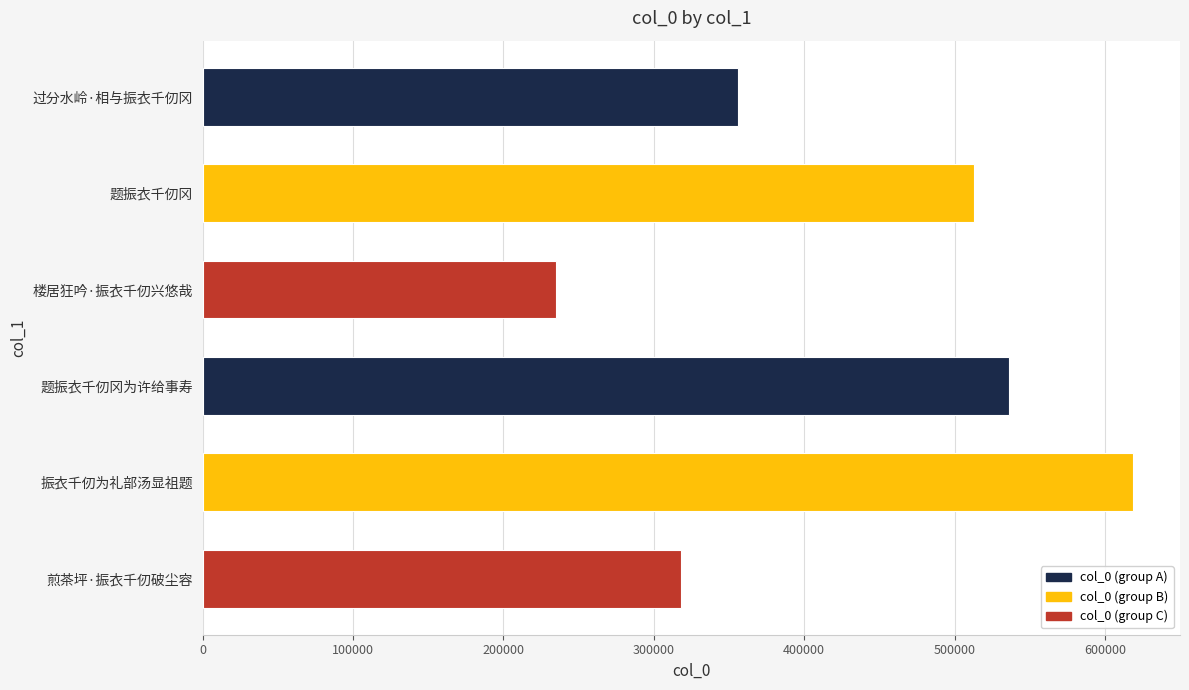

Rank the categories by value from lowest to highest.

楼居狂吟·振衣千仞兴悠哉, 煎茶坪·振衣千仞破尘容, 过分水岭·相与振衣千仞冈, 题振衣千仞冈, 题振衣千仞冈为许给事寿, 振衣千仞为礼部汤显祖题